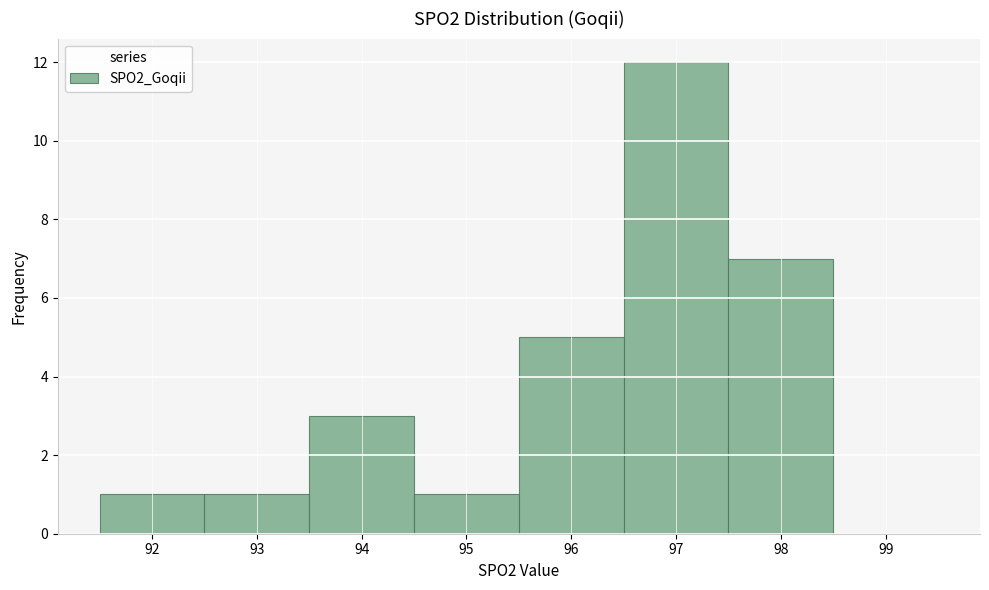

What is the height of the bar covering 95.5 to 96.5 on the x-axis? The values are not printed on the chart, so give them approximately, as read against the axis.

5